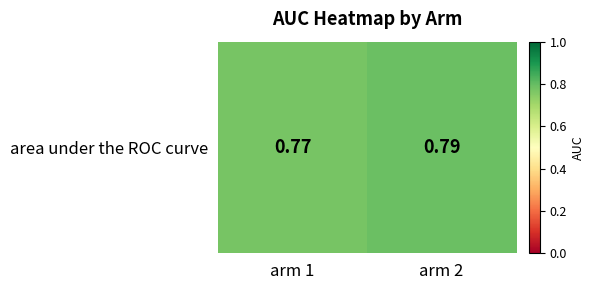

Which label corresponds to the smallest value in the chart?

arm 1